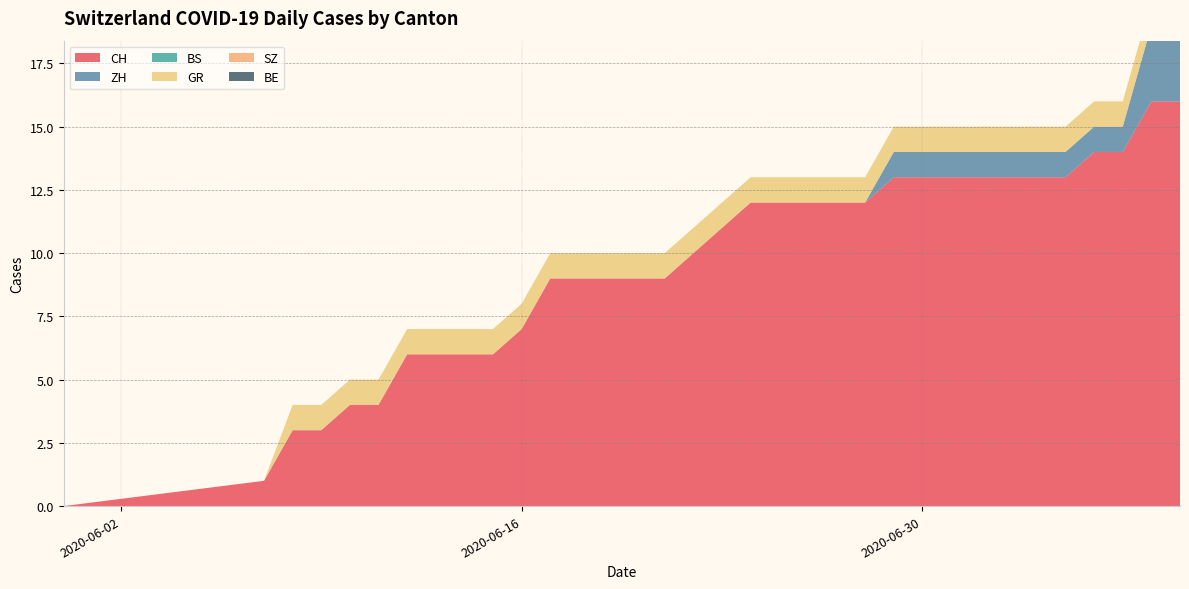

Reading left to right, extract all data points from this chart.

CH: 0	1	3	3	4	4	6	6	6	6	7	9	9	9	9	9	10	11	12	12	12	12	12	13	13	13	13	13	13	13	14	14	16	16
ZH: 0	0	0	0	0	0	0	0	0	0	0	0	0	0	0	0	0	0	0	0	0	0	0	1	1	1	1	1	1	1	1	1	3	3
BS: 0	0	0	0	0	0	0	0	0	0	0	0	0	0	0	0	0	0	0	0	0	0	0	0	0	0	0	0	0	0	0	0	0	0
GR: 0	0	1	1	1	1	1	1	1	1	1	1	1	1	1	1	1	1	1	1	1	1	1	1	1	1	1	1	1	1	1	1	1	1
SZ: 0	0	0	0	0	0	0	0	0	0	0	0	0	0	0	0	0	0	0	0	0	0	0	0	0	0	0	0	0	0	0	0	0	0
BE: 0	0	0	0	0	0	0	0	0	0	0	0	0	0	0	0	0	0	0	0	0	0	0	0	0	0	0	0	0	0	0	0	0	0